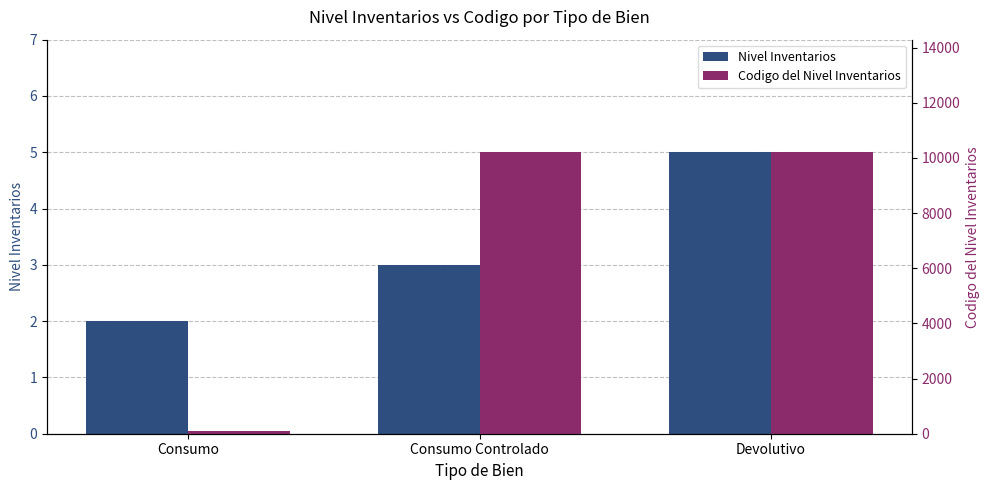

Is it true that Nivel Inventarios equals 3 at Devolutivo?

False